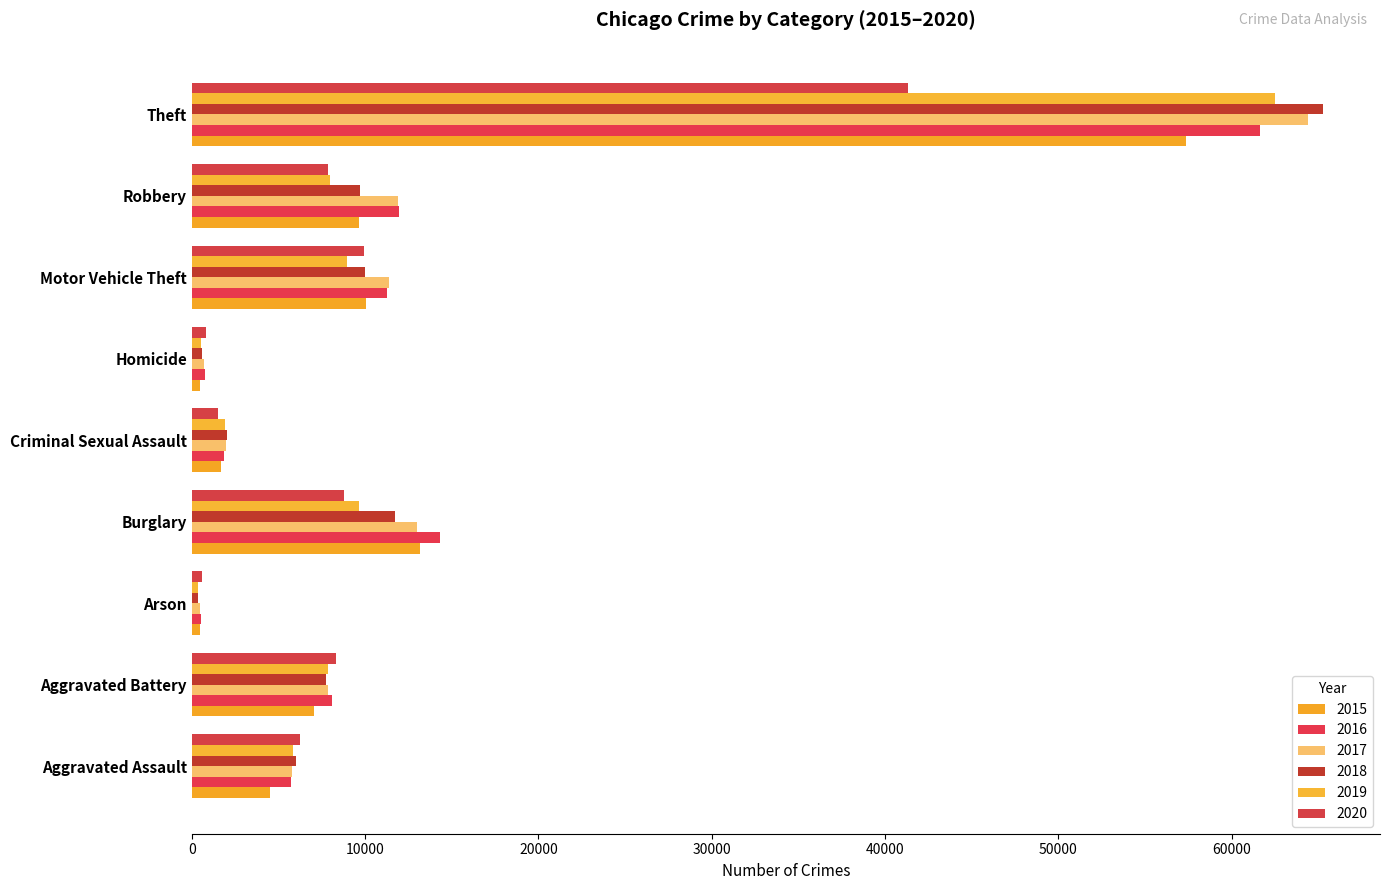

The 2018 series shows 88088 at Theft. True or false?

False